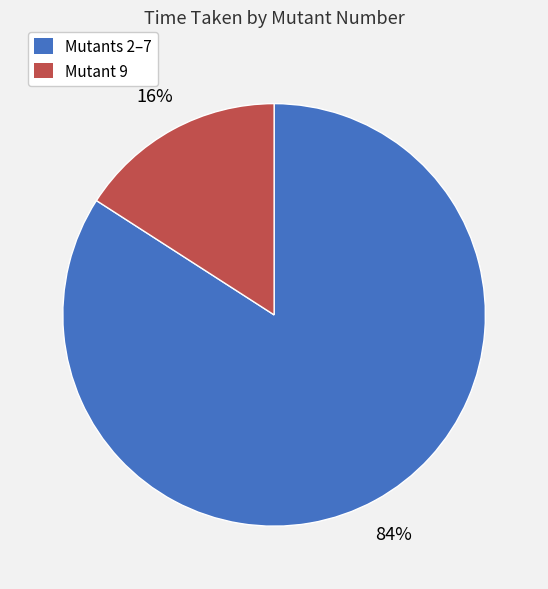

Is there a majority slice in this chart?

Yes